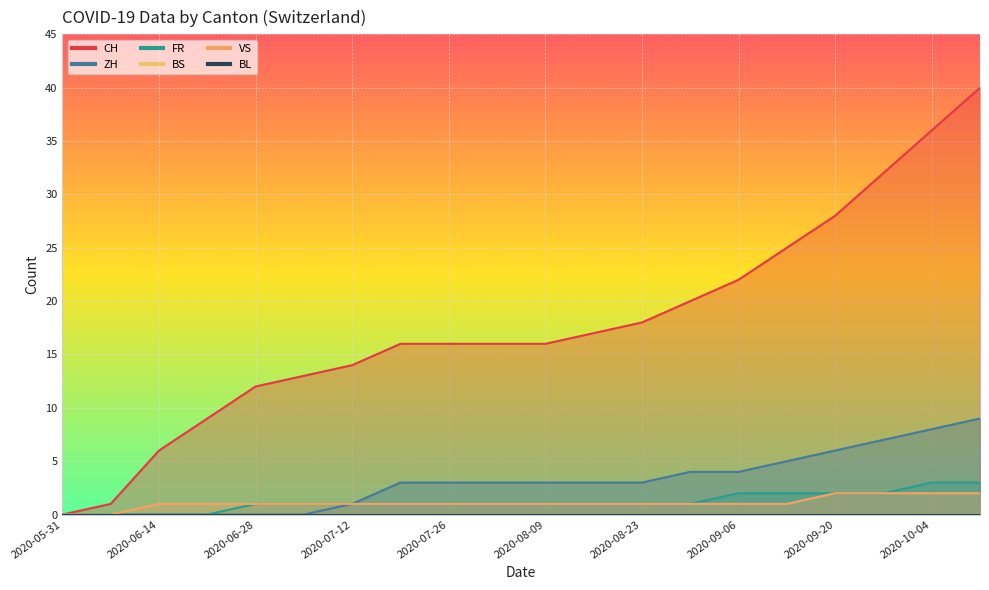

What is the difference between the FR values at 2020-06-14 and 13?

1